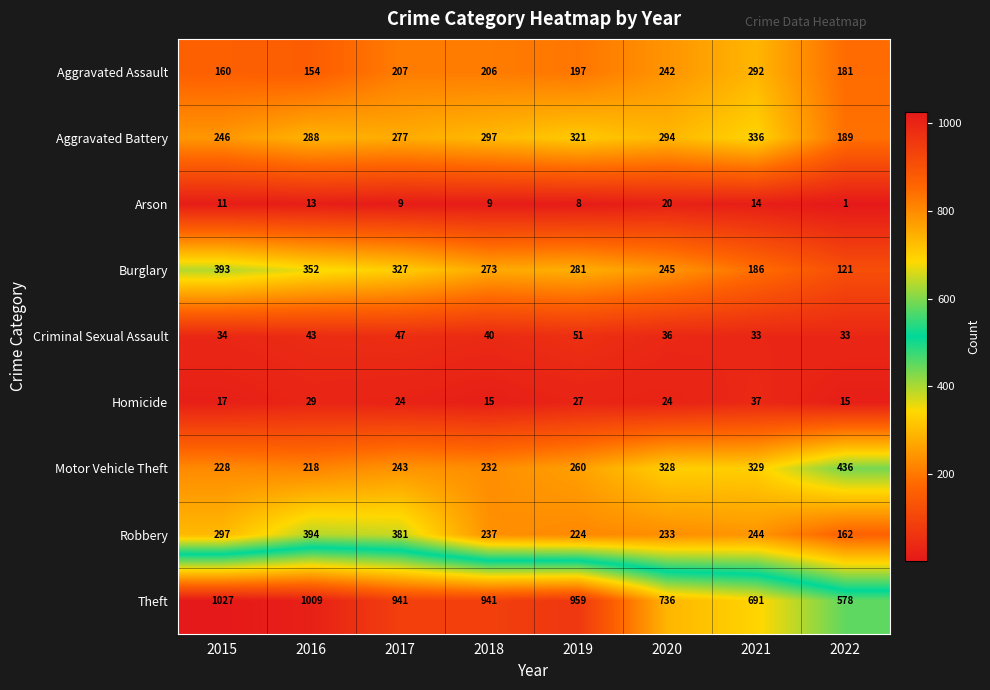

Which series has the largest range (max minus min)?

Theft